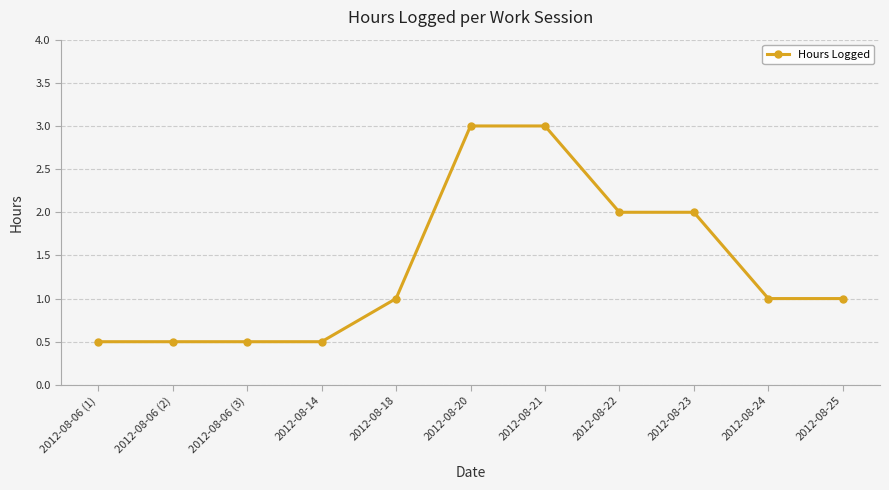

The value at 2012-08-22 is 3.0. True or false?

False